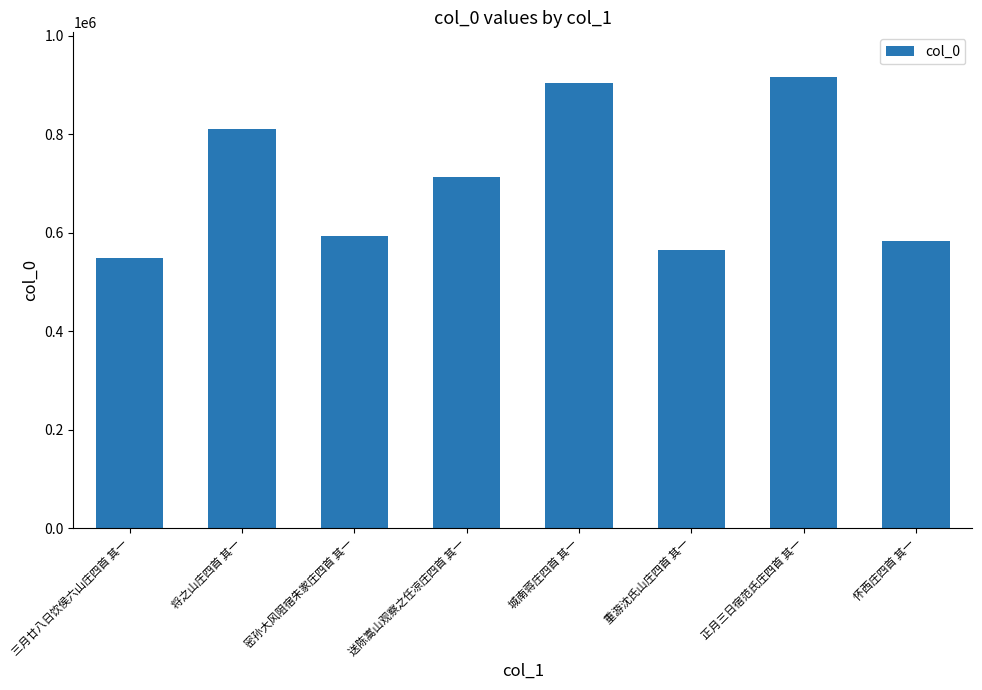

At which category does the chart reach its peak across all series?

正月三日宿范氏庄四首 其一